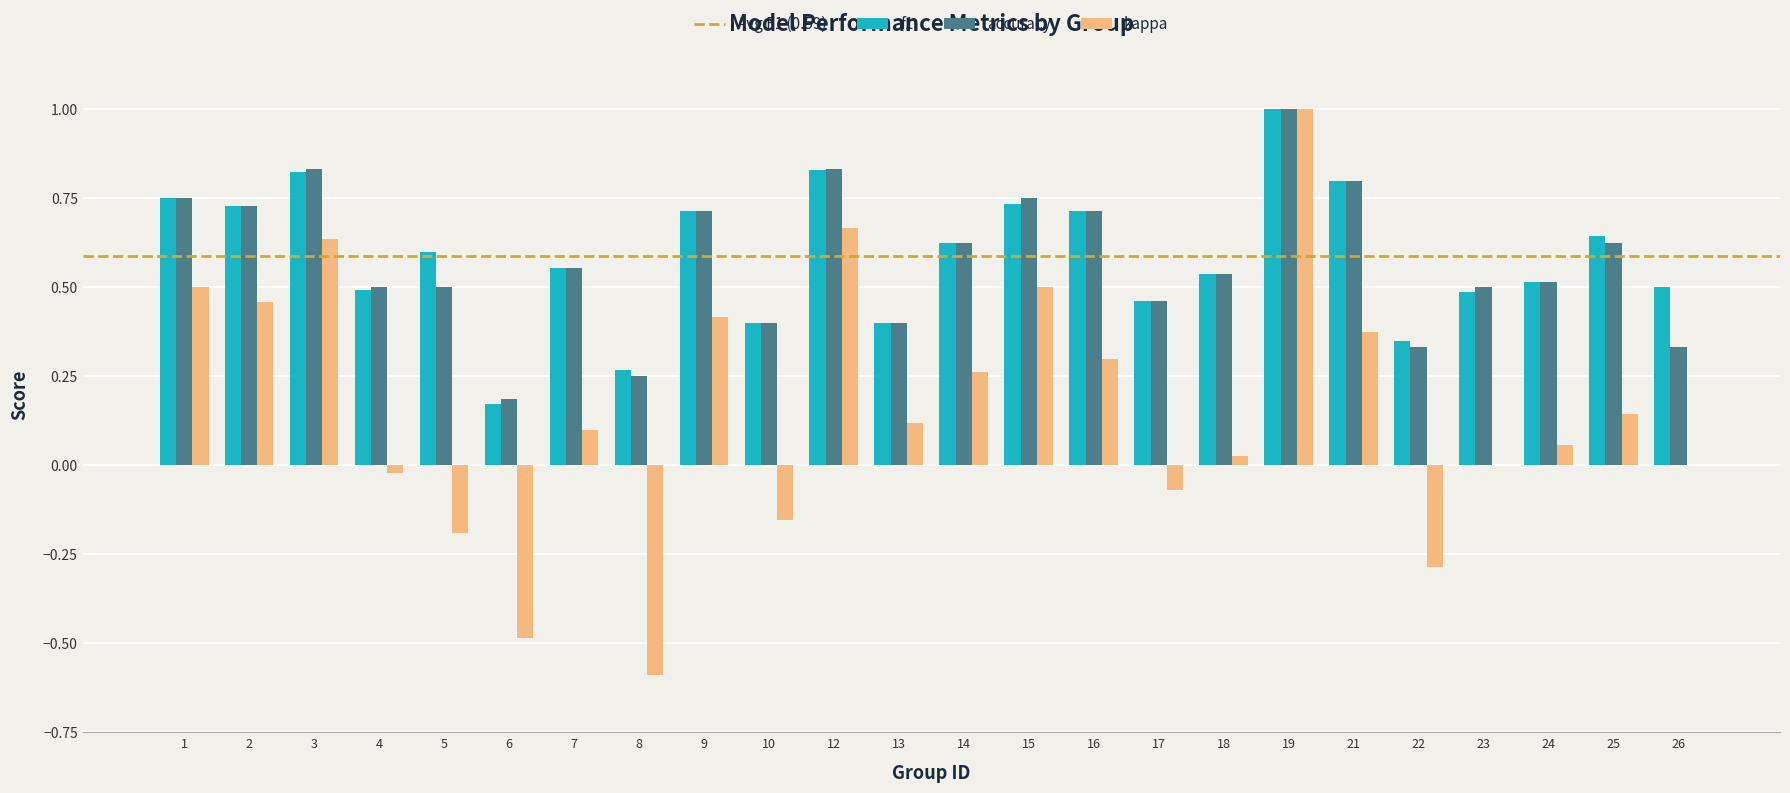

At which category is the sum across all series the highest?

19